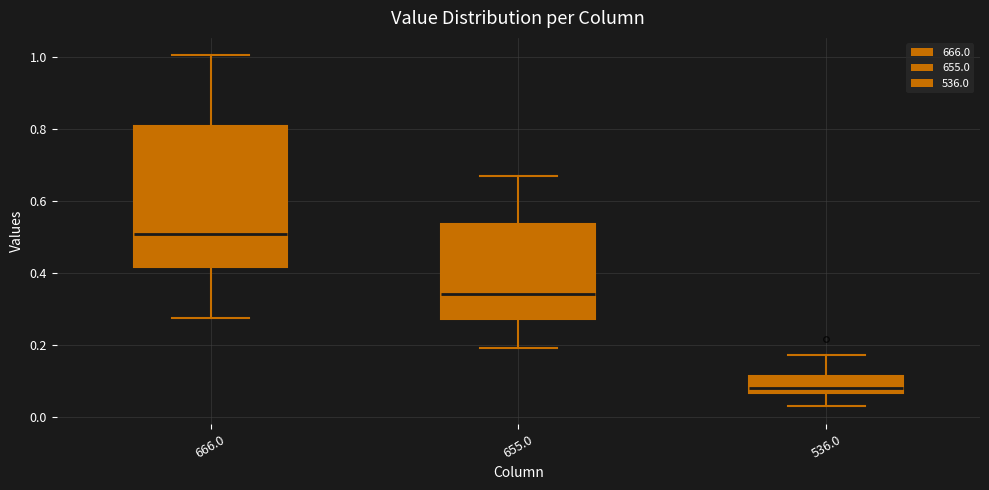

Comparing the boxes themselves (not the whiskers), which one is the tallest?

666.0